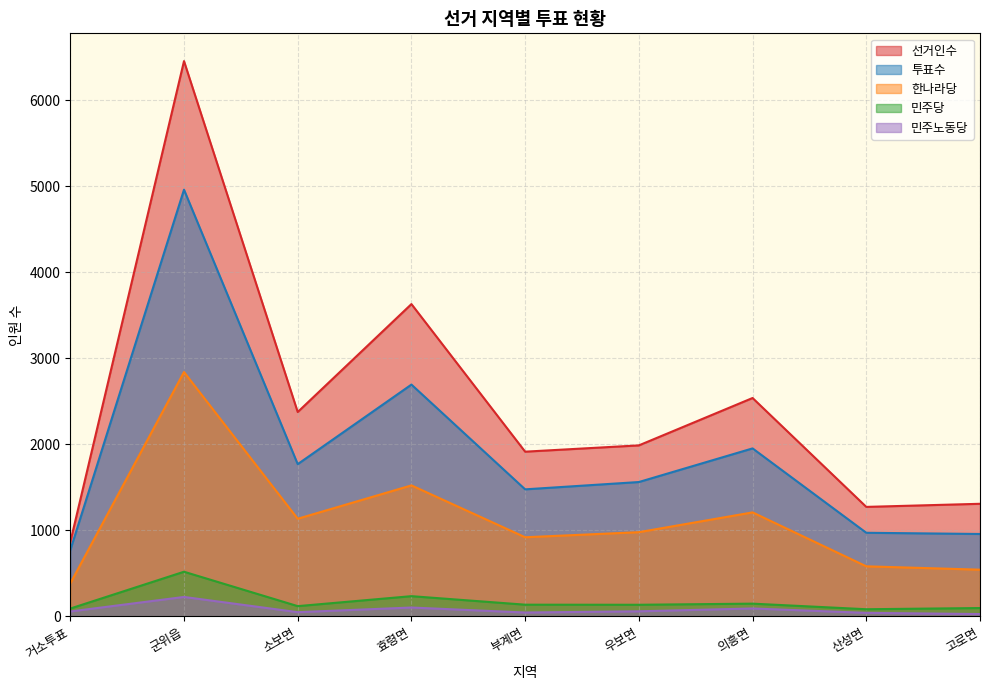

What is the maximum value shown in the chart?

6457